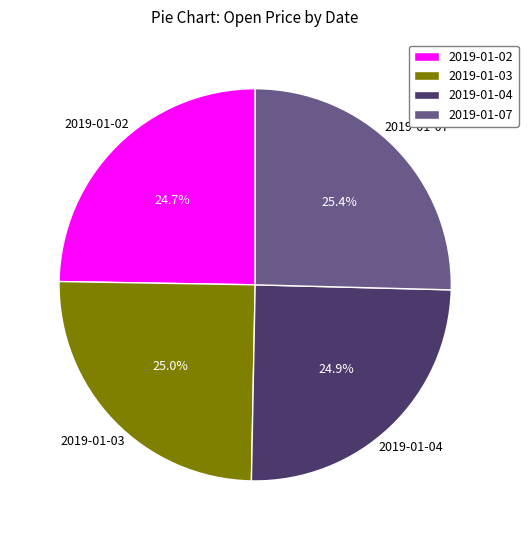

What is the total percentage of 2019-01-03 and 2019-01-02?

49.7%